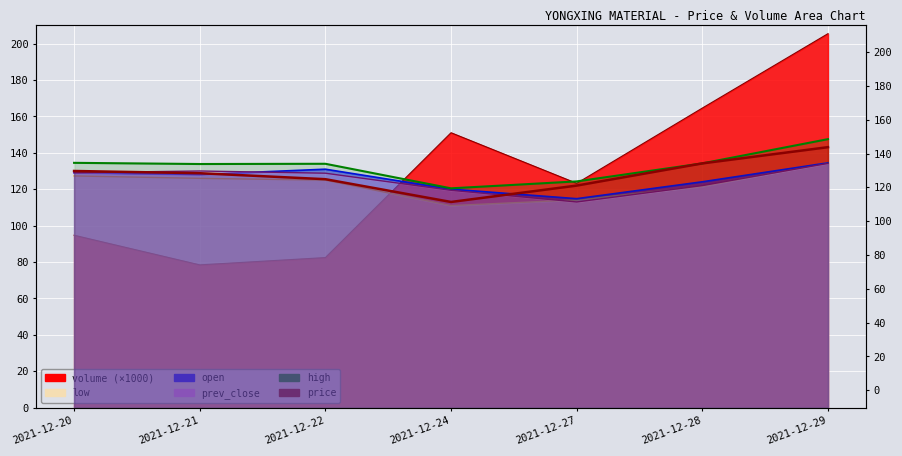

What are all the series names shown in the legend?

price, open, prev_close, high, low, volume